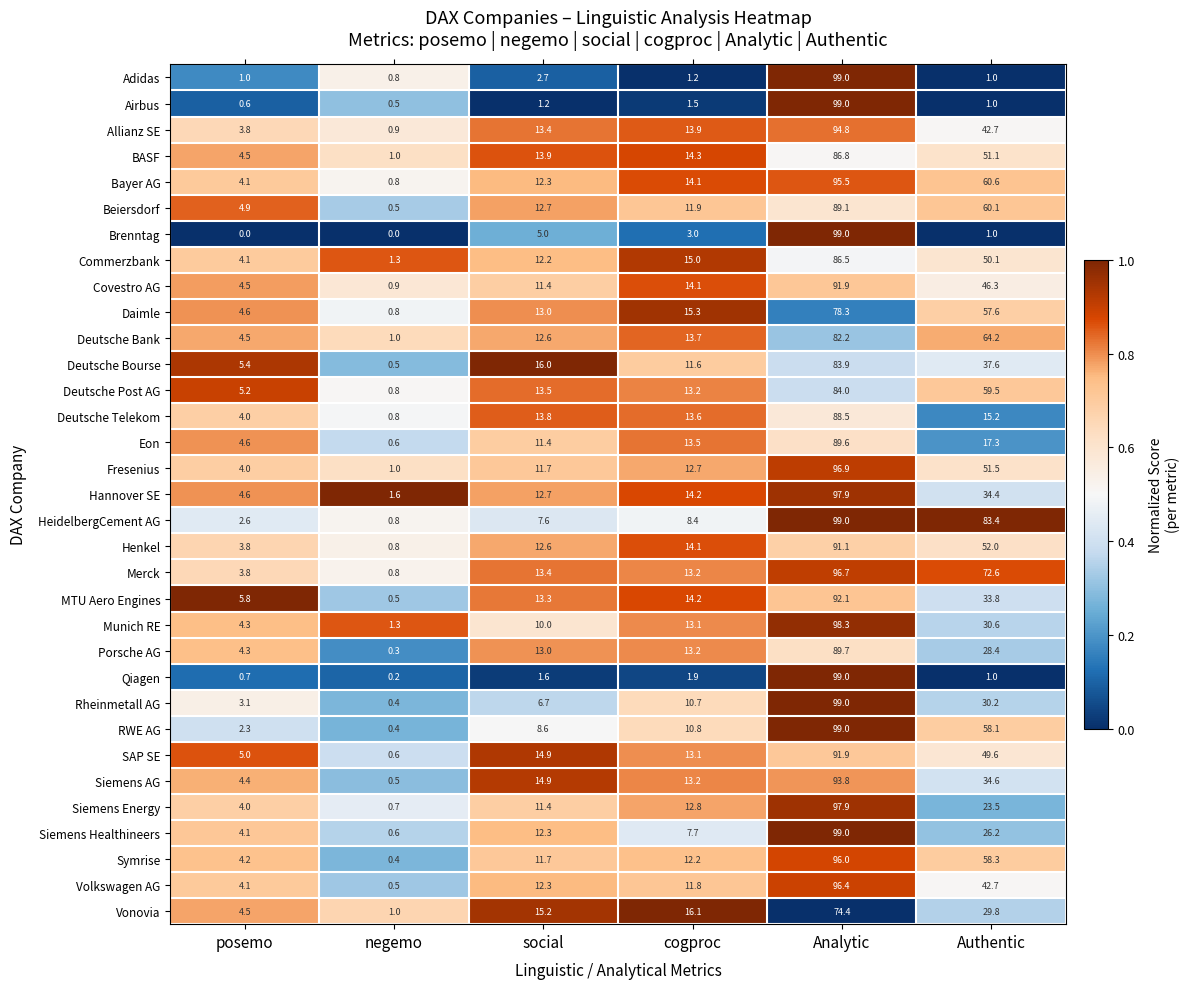

How many categories are shown in the chart?

6